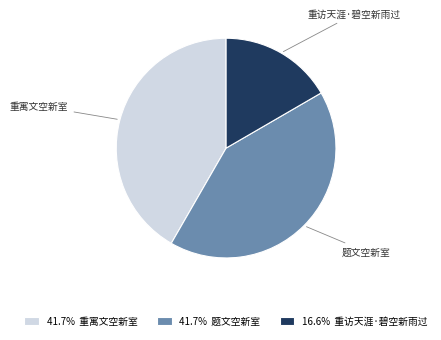

Approximately how many times larger is the value at 41.7% 重寓文空新室 compared to 41.7% 题文空新室?

1.0